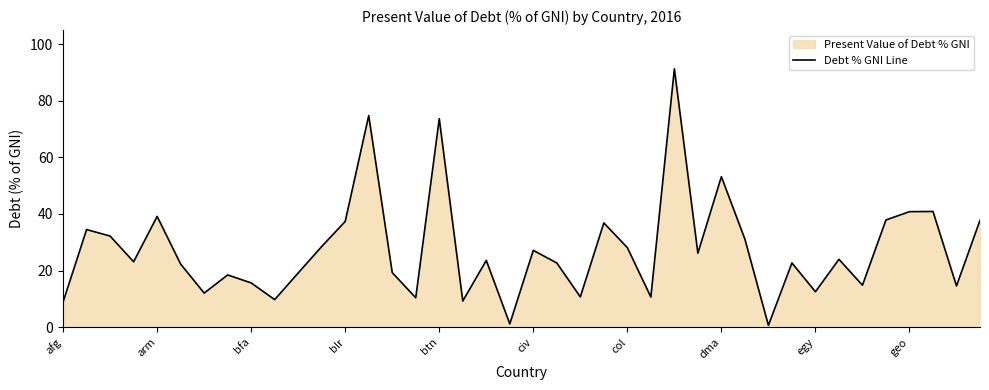

Is it true that the value at civ is 27.1?

True